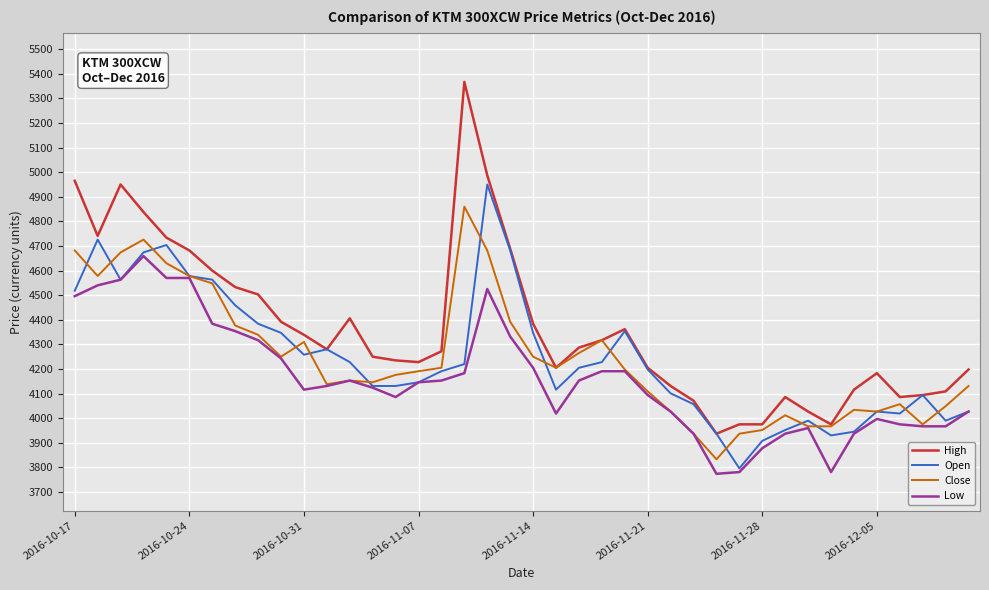

Which series has the largest total across all categories?

High